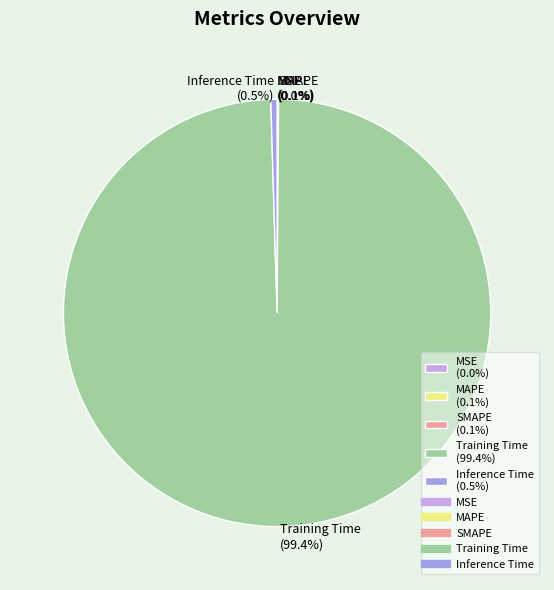

Is there any slice that represents more than half of the pie?

Yes